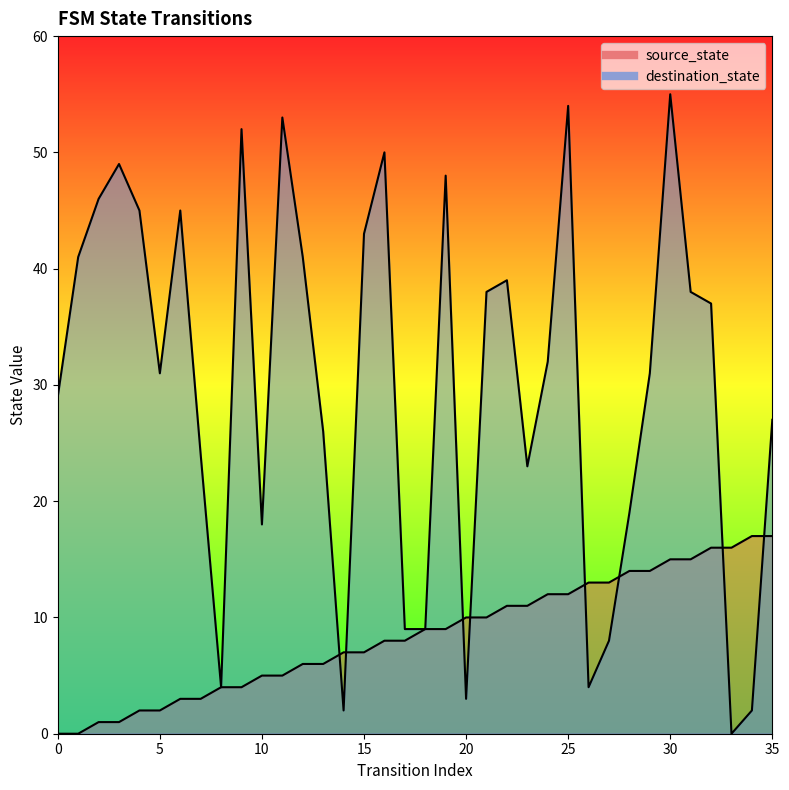

What is the difference between the second highest and second lowest values in the destination_state series?

52